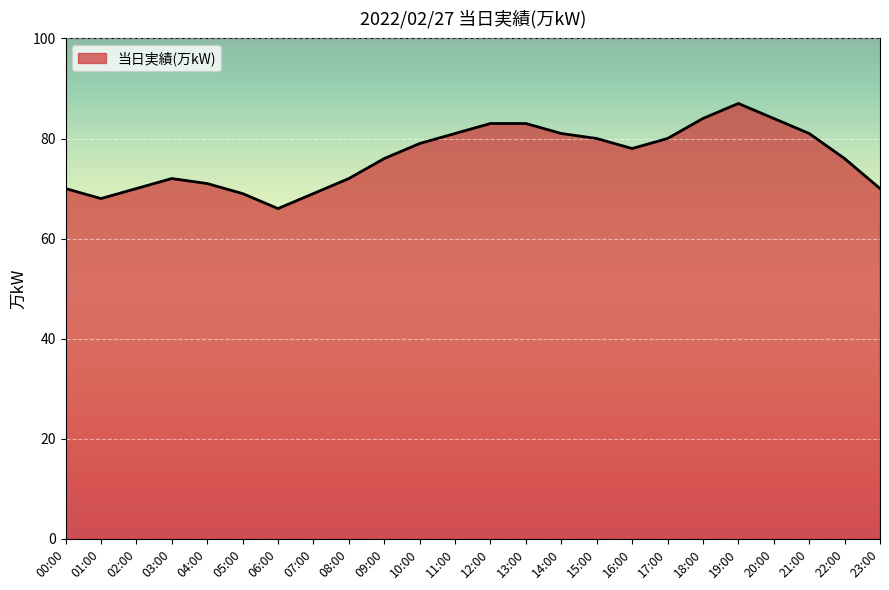

The value at 14:00 is 81. True or false?

True